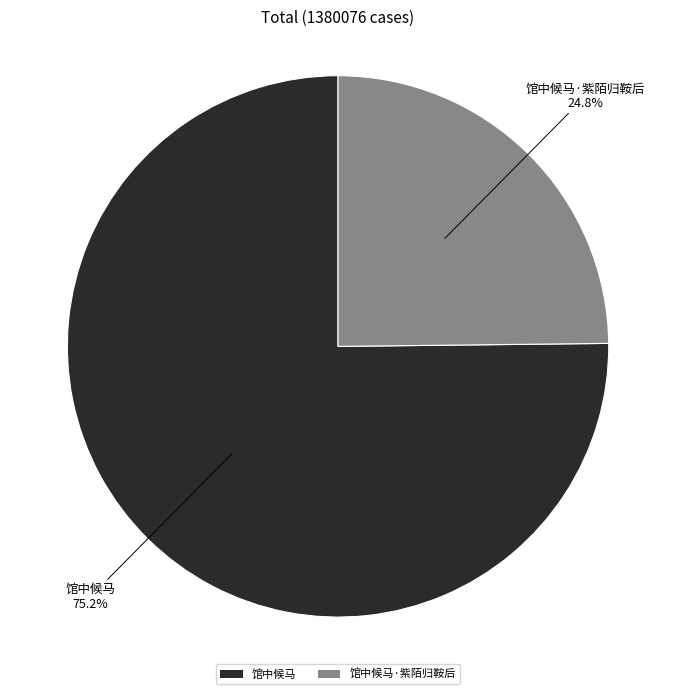

Combined, do 馆中候马·紫陌归鞍后 and 馆中候马 account for over 50%?

Yes